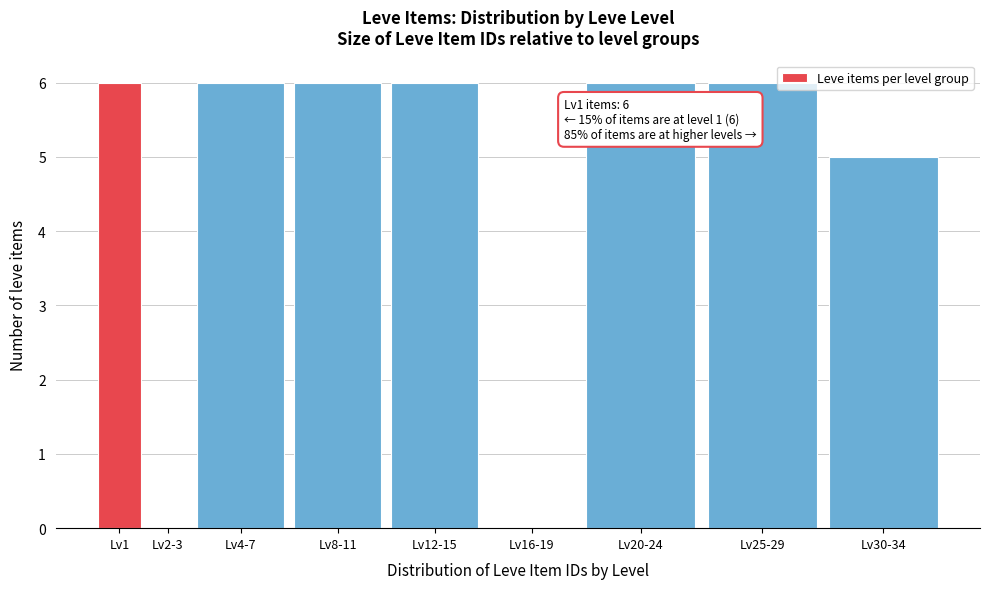

Reading left to right, extract all data points from this chart.

Lv1=6	Lv2-3=0	Lv4-7=6	Lv8-11=6	Lv12-15=6	Lv16-19=0	Lv20-24=6	Lv25-29=6	Lv30-34=5